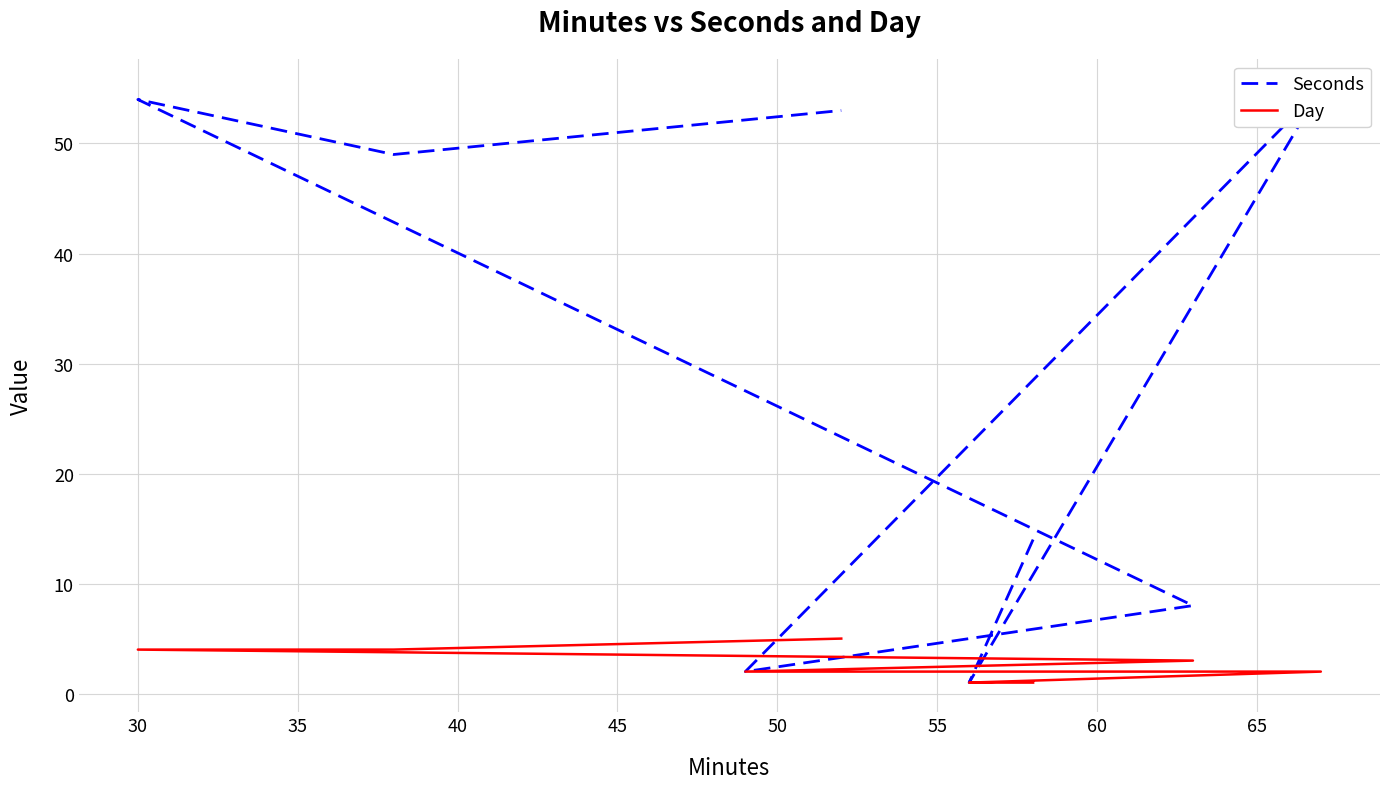

At 30, list the series in order from largest to smallest.

Seconds, Day